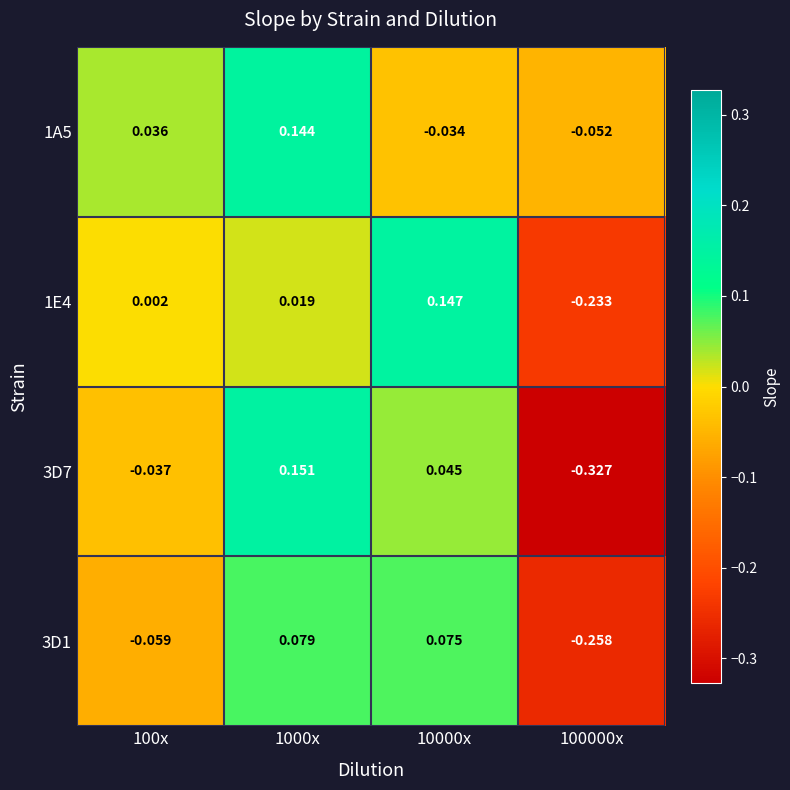

Between 100x and 1000x, which series saw the biggest shift?

3D7